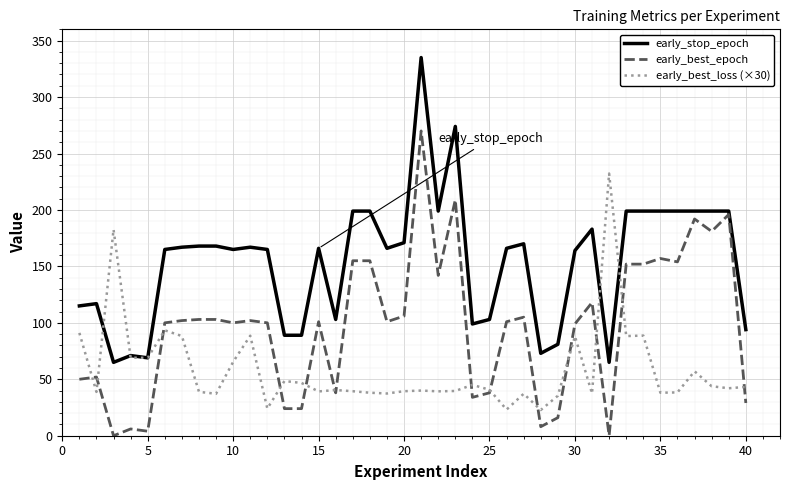

What is the lowest value of the early_best_loss (×30) series?

22.8